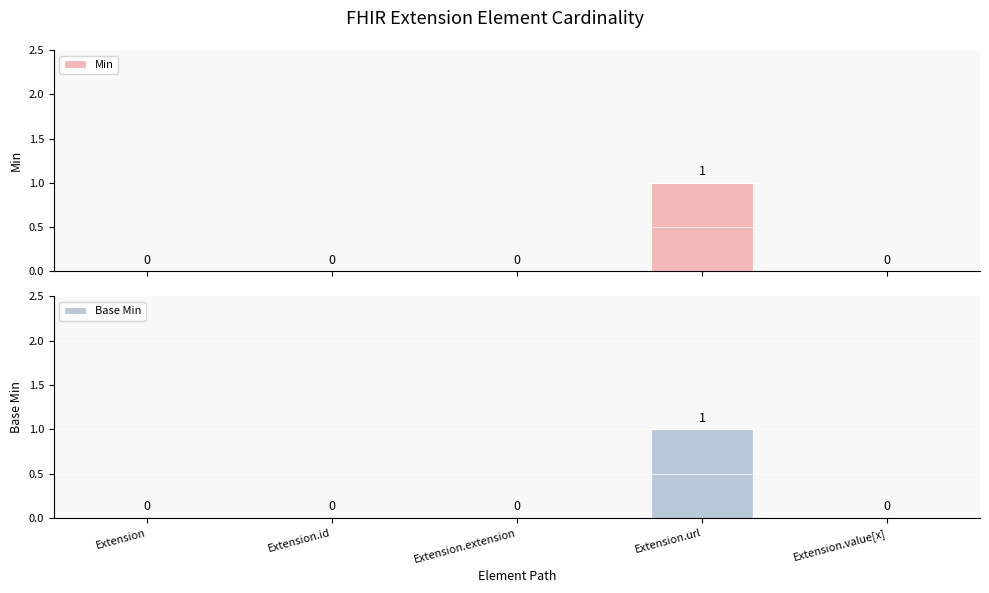

The value of Base Min at Extension.url is 2. True or false?

False